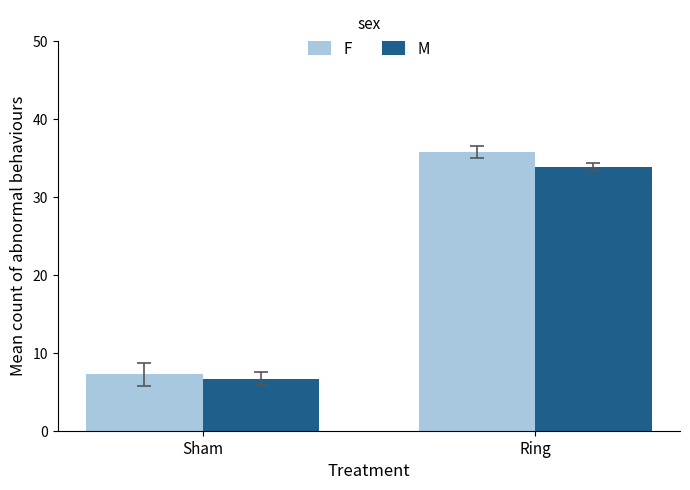

List the series in order of their overall mean, highest first.

F, M